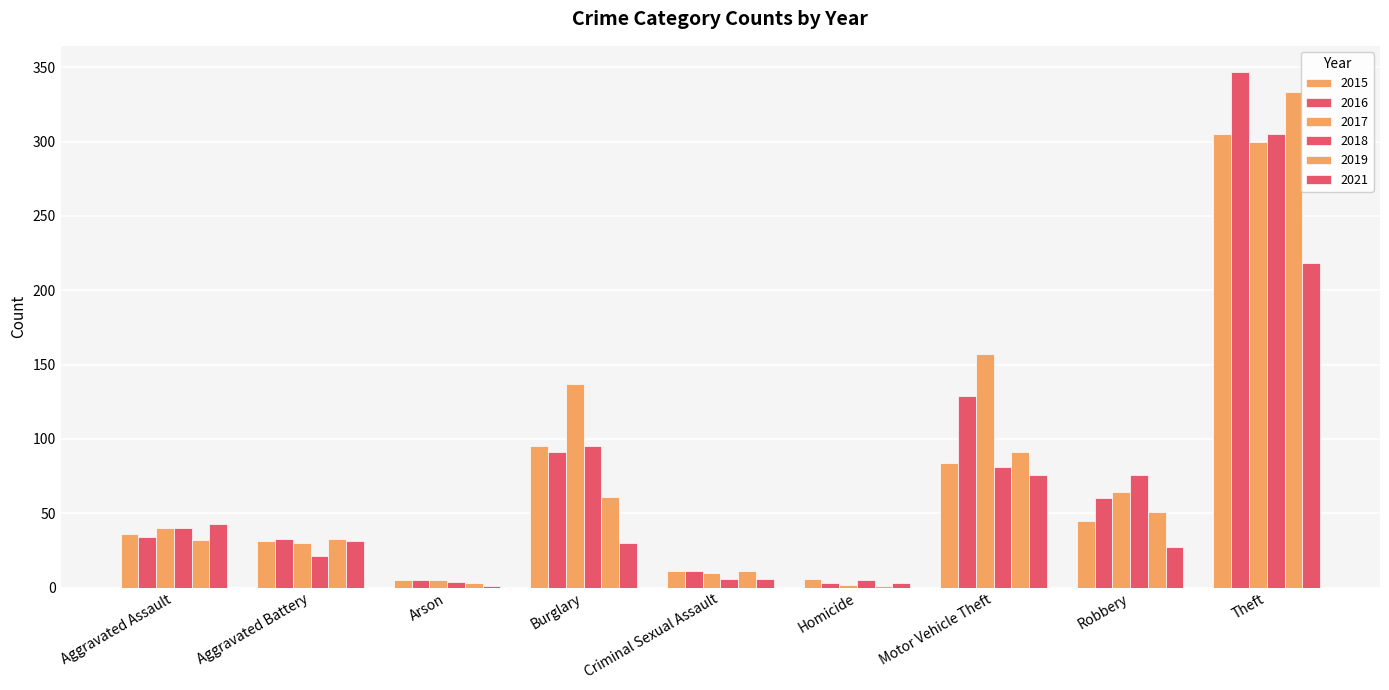

Is it true that 2016 equals 3 at Homicide?

True